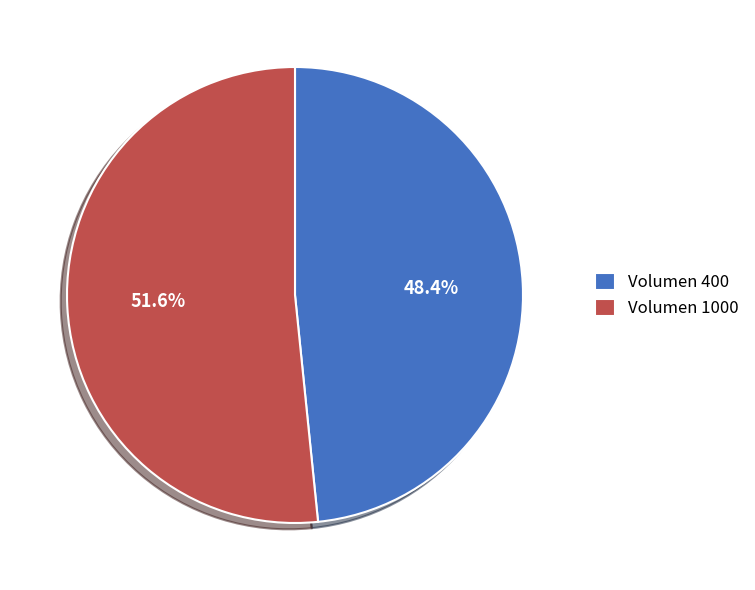

Which slice represents more than half of the pie?

Volumen 1000